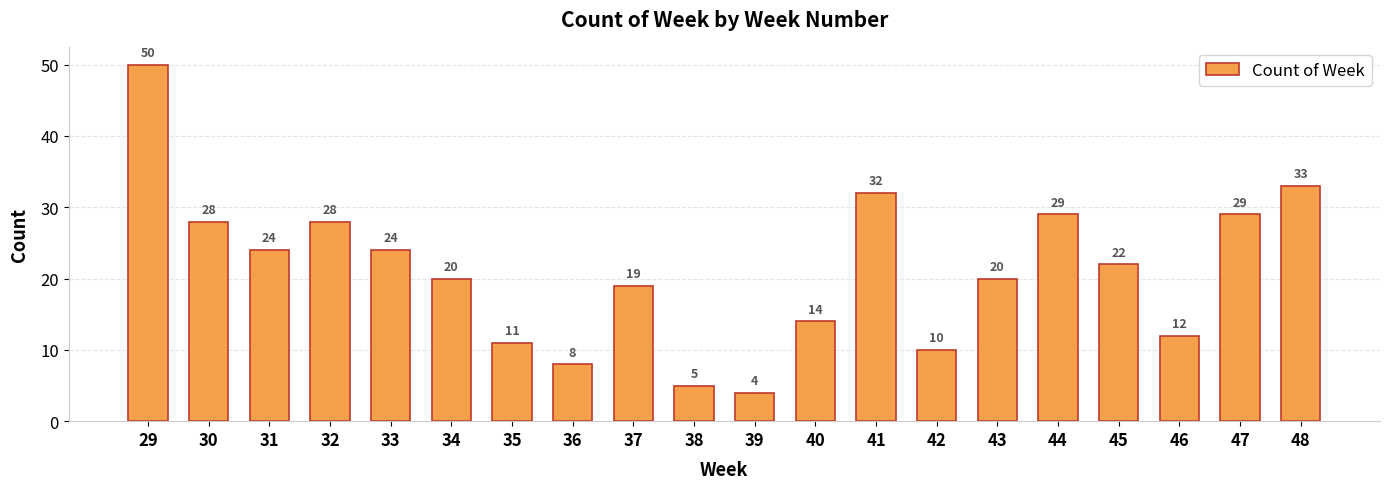

The chart shows a value of 35 at 43. True or false?

False